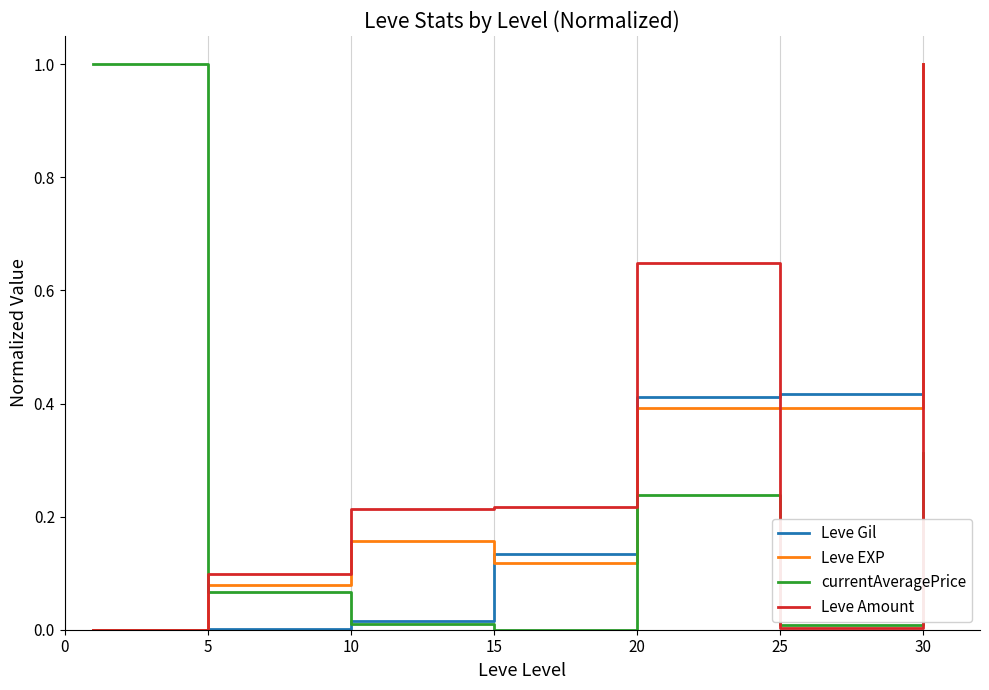

True or false: currentAveragePrice and Leve EXP cross at least once.

True